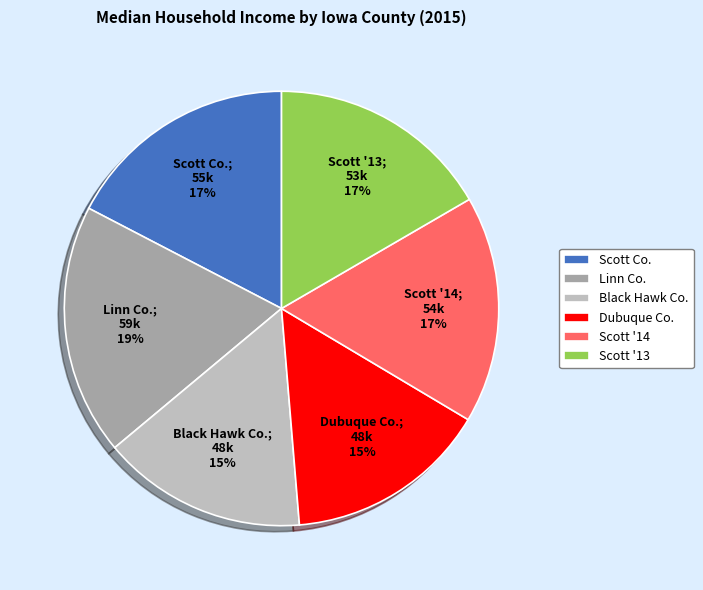

How many segments does this pie chart have?

6